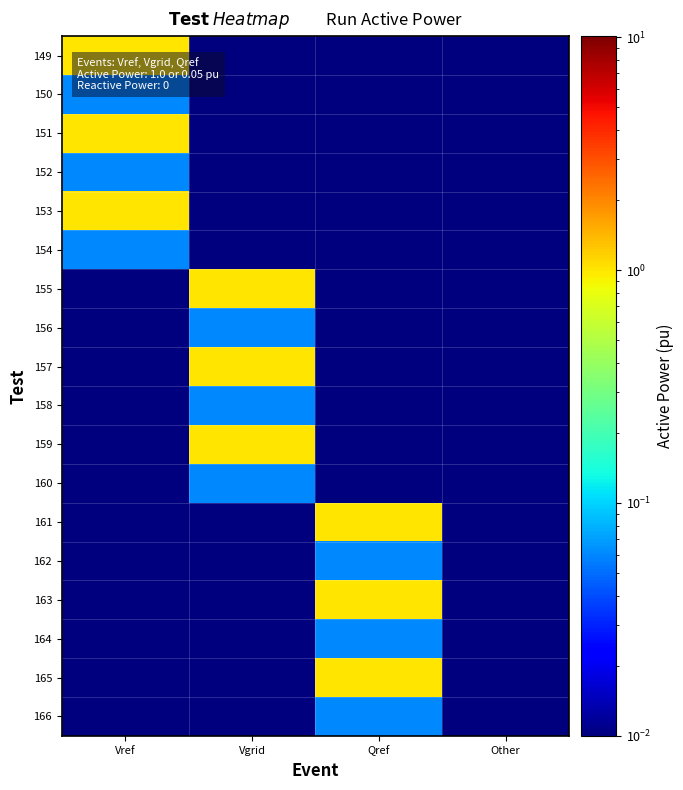

List the series in order of their peak value, lowest first.

150, 152, 154, 156, 158, 160, 162, 164, 166, 149, 151, 153, 155, 157, 159, 161, 163, 165